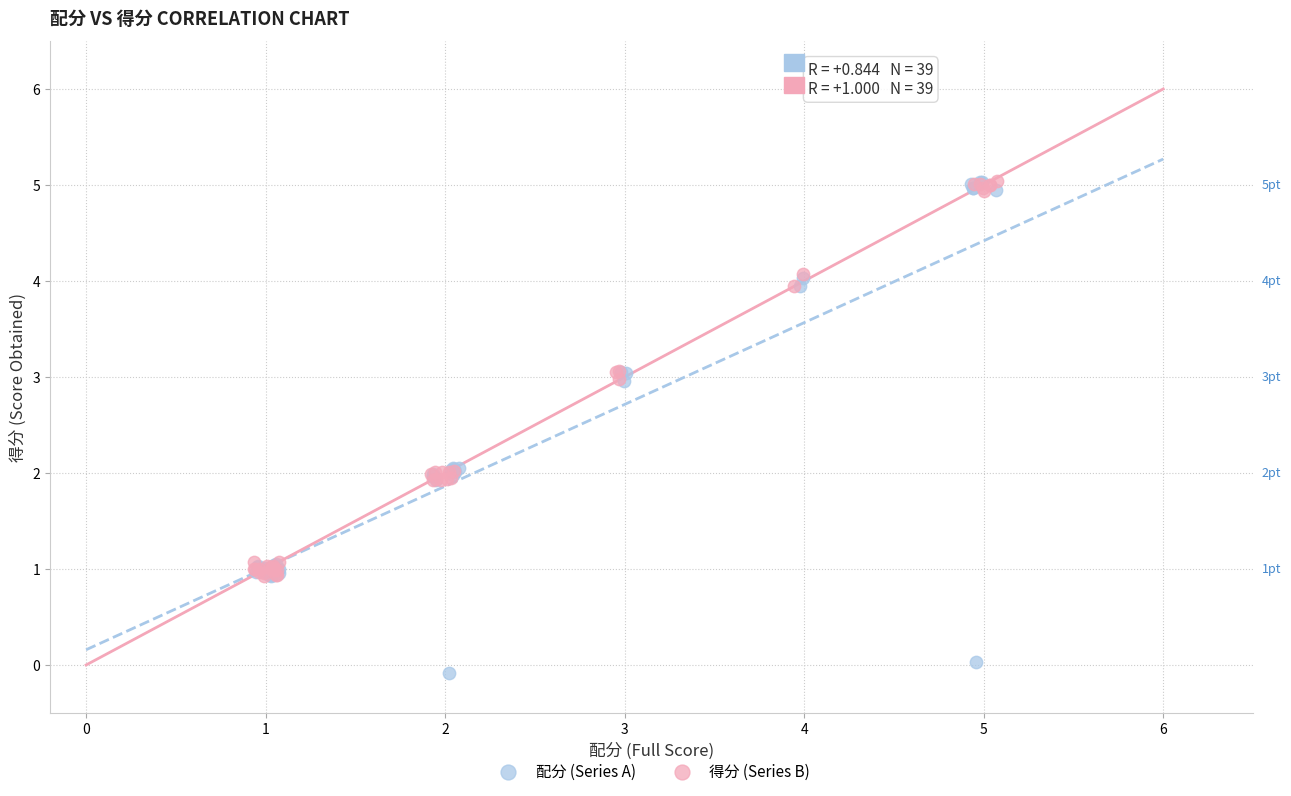

What are all the series names shown in the legend?

配分 (Series A), 得分 (Series B)